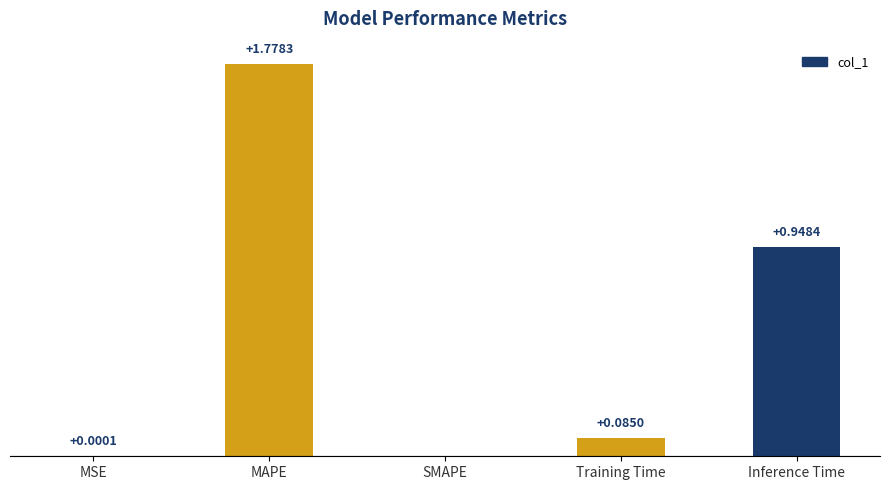

Between MSE and Training Time, which is larger?

Training Time